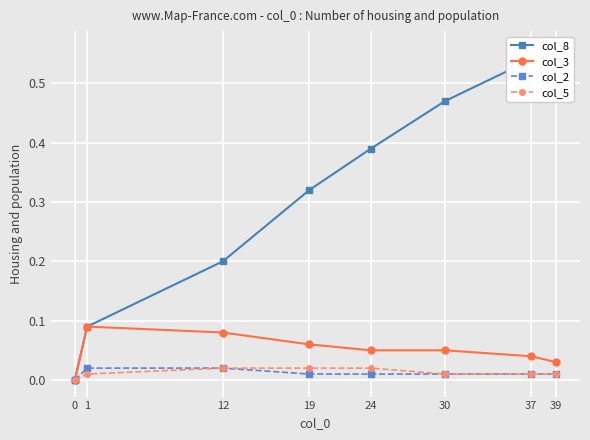

Reading right to left, list all the values displayed in this chart.

col_8: 39=0.6	37=0.5	30=0.5	24=0.4	19=0.3	12=0.2	1=0.1	0=0.0
col_3: 39=0.0	37=0.0	30=0.1	24=0.1	19=0.1	12=0.1	1=0.1	0=0.0
col_2: 39=0.0	37=0.0	30=0.0	24=0.0	19=0.0	12=0.0	1=0.0	0=0.0
col_5: 39=0.0	37=0.0	30=0.0	24=0.0	19=0.0	12=0.0	1=0.0	0=0.0